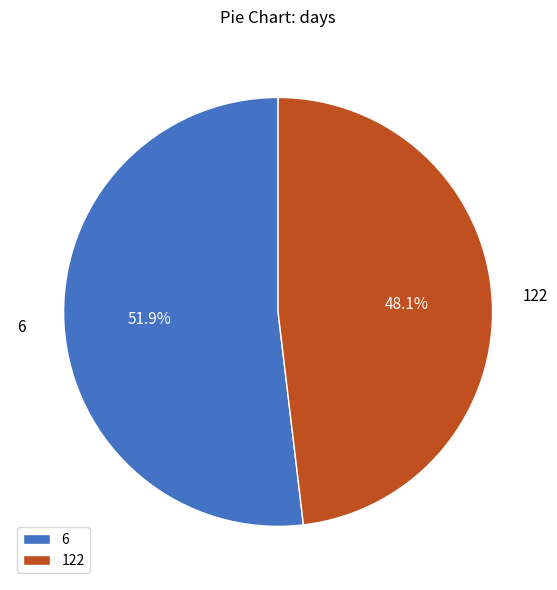

Which has a higher value, 6 or 122?

6